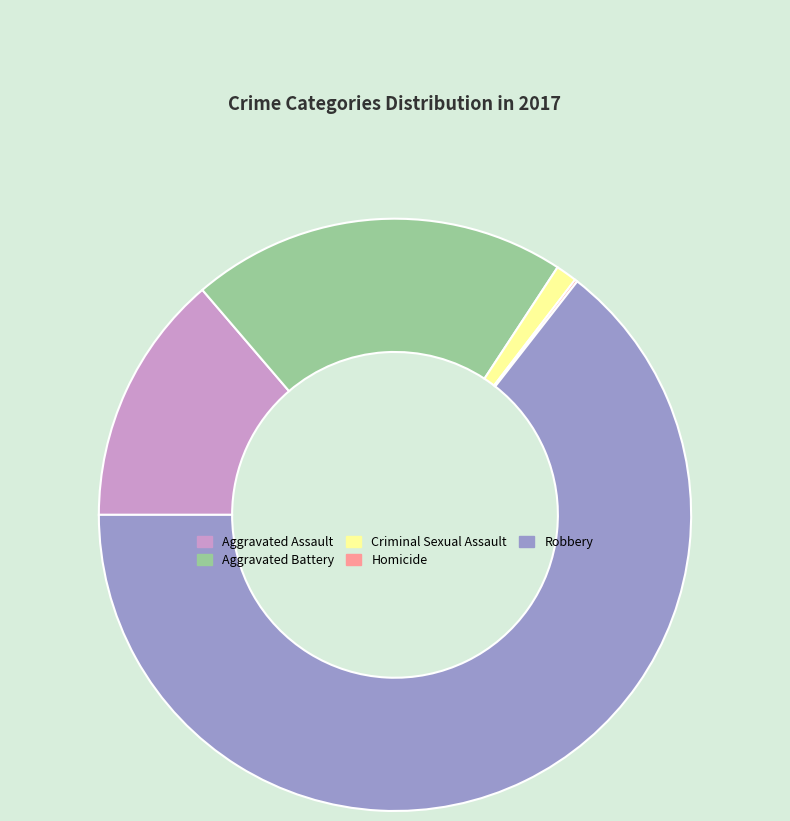

Which slice is the largest?

Robbery